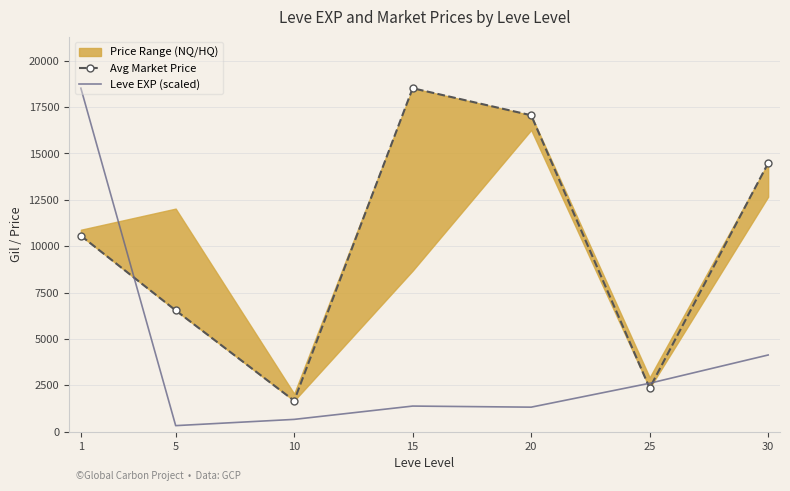

Is this an area chart (filled region under the line)?

No